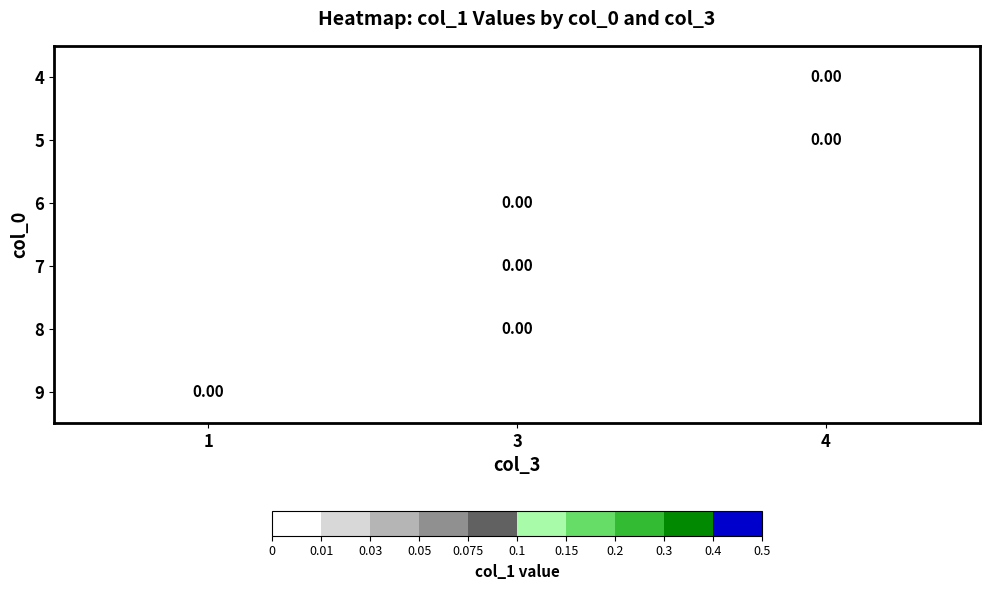

Which category has the highest value across all series?

4